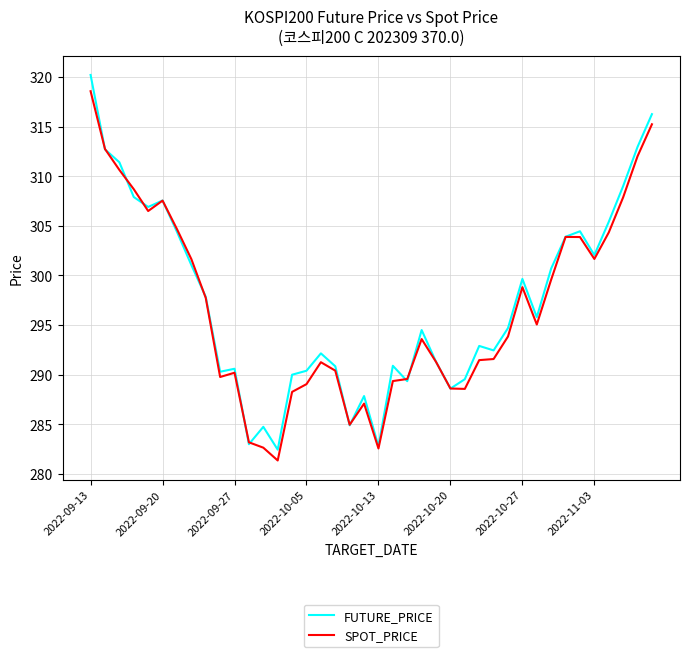

In SPOT_PRICE, how many points are higher than both neighbors (excluding endpoints)?

7